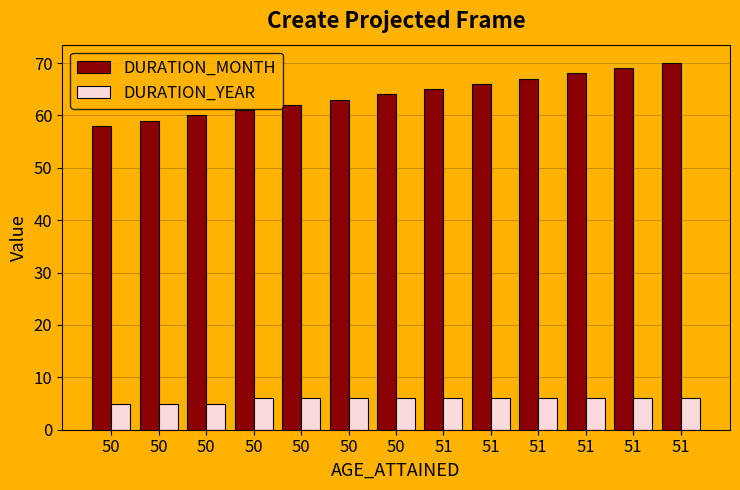

What are all the series names shown in the legend?

DURATION_MONTH, DURATION_YEAR